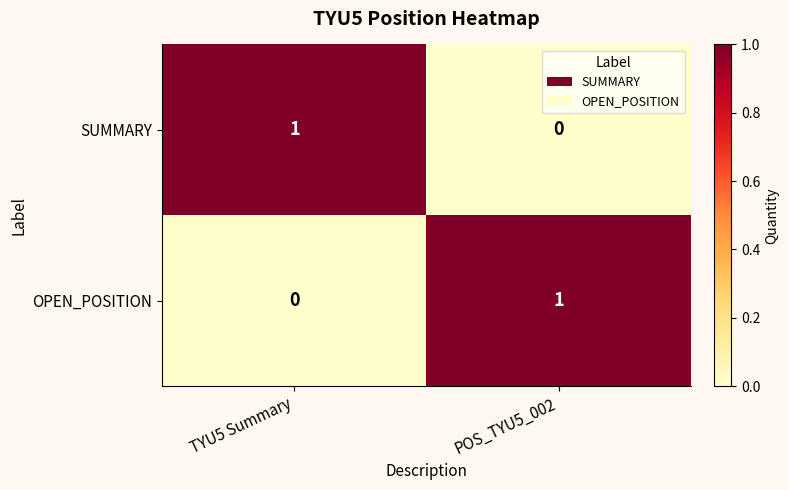

The value of SUMMARY at POS_TYU5_002 is 0. True or false?

True